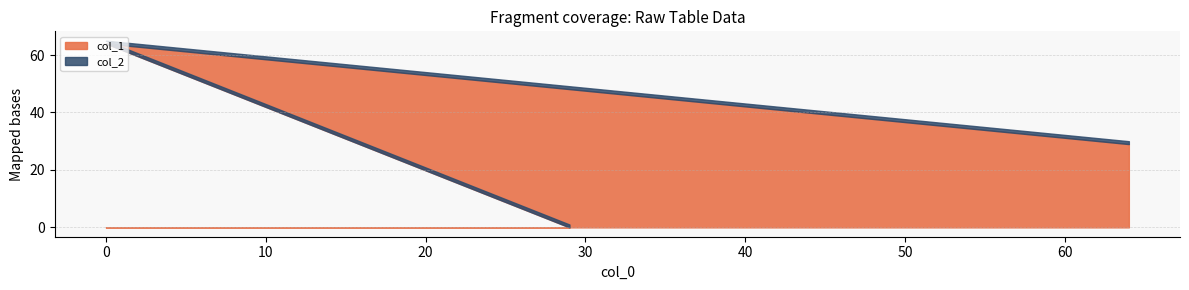

Where is col_1 nearest to the value 32?

64